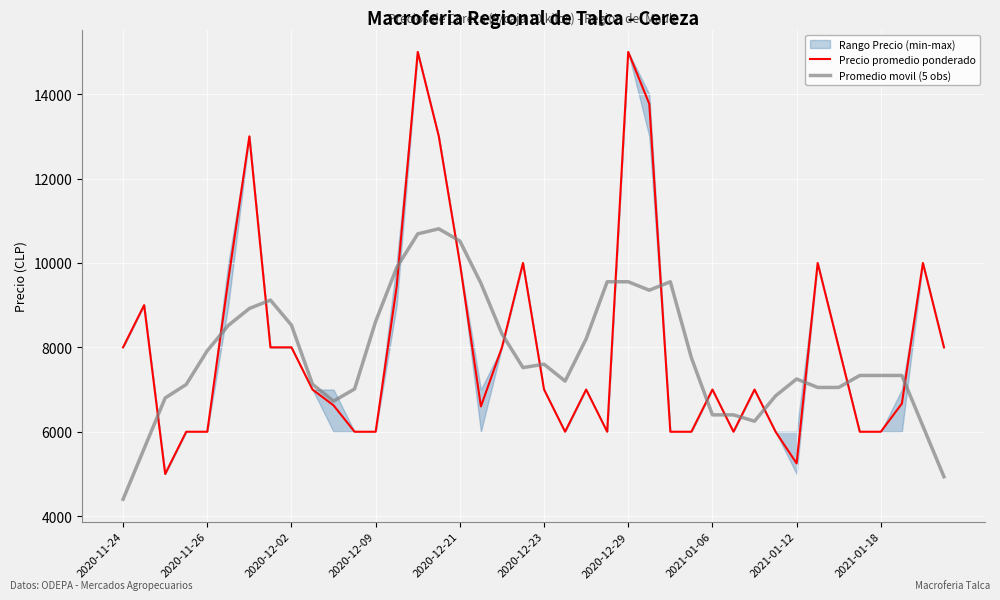

What is the minimum value for Precio promedio ponderado?

5000.0